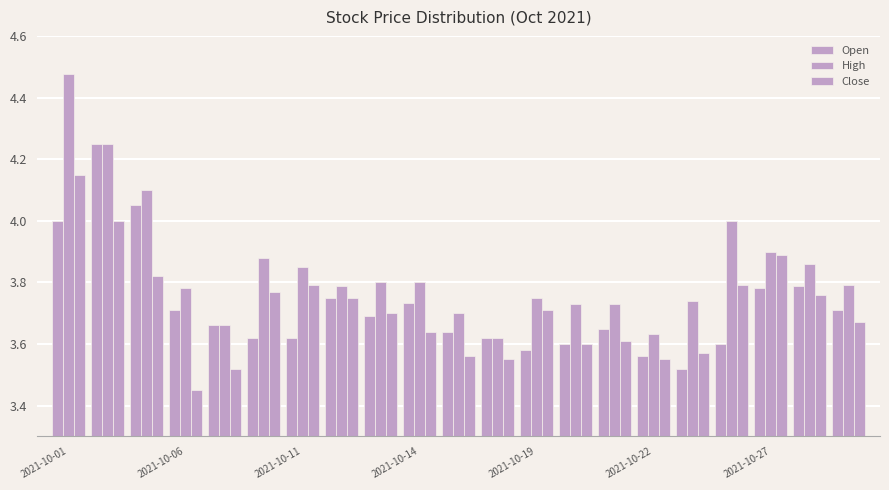

Reading left to right, transcribe all the data shown in this chart.

Open: 4.0	4.2	4.0	3.7	3.7	3.6	3.6	3.8	3.7	3.7	3.6	3.6	3.6	3.6	3.6	3.6	3.5	3.6	3.8	3.8	3.7
High: 4.5	4.2	4.1	3.8	3.7	3.9	3.9	3.8	3.8	3.8	3.7	3.6	3.7	3.7	3.7	3.6	3.7	4.0	3.9	3.9	3.8
Close: 4.2	4.0	3.8	3.5	3.5	3.8	3.8	3.8	3.7	3.6	3.6	3.5	3.7	3.6	3.6	3.5	3.6	3.8	3.9	3.8	3.7